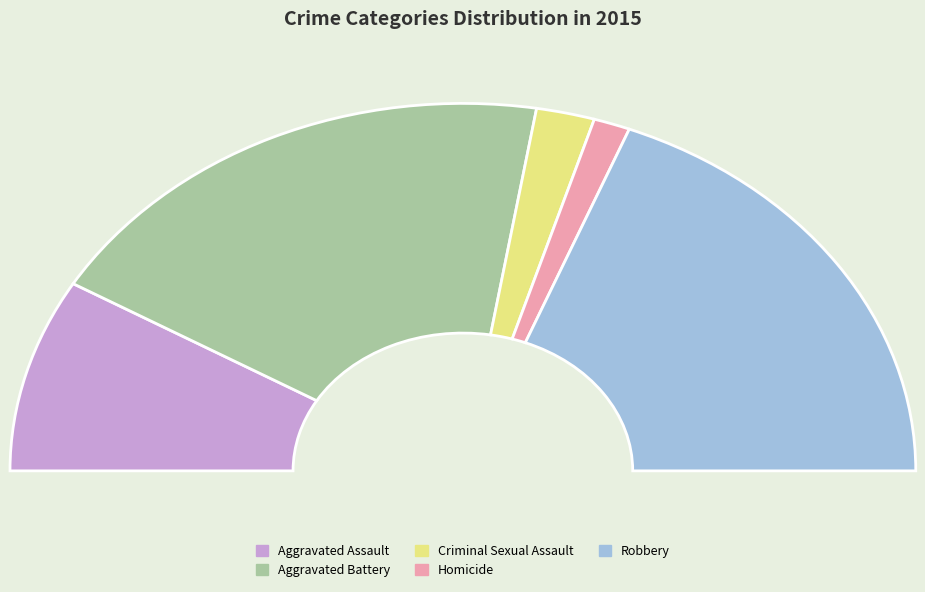

Does any single category account for the majority?

No